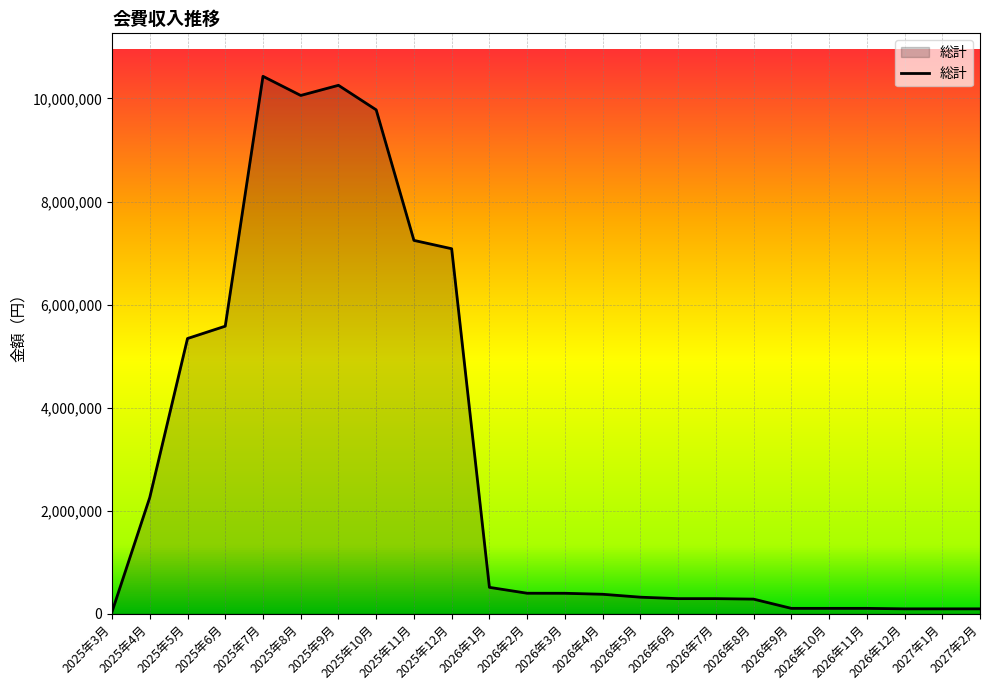

What is the greatest value displayed?

10430265